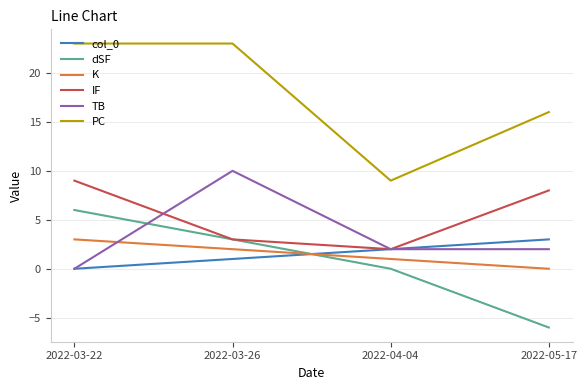

The value of PC at 2022-04-04 is 5. True or false?

False